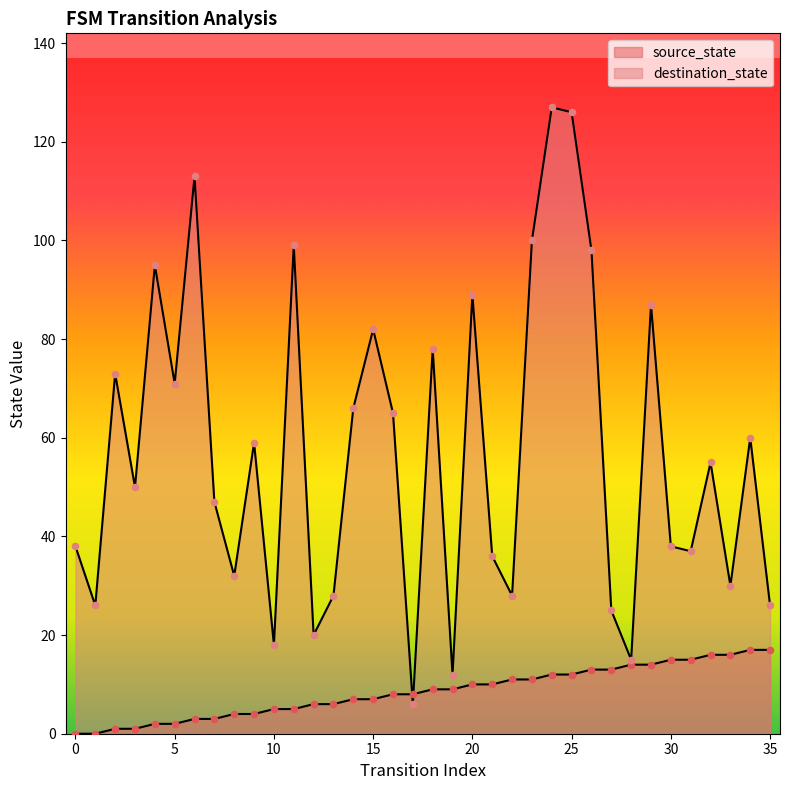

Which series contains the lowest Y value?

source_state